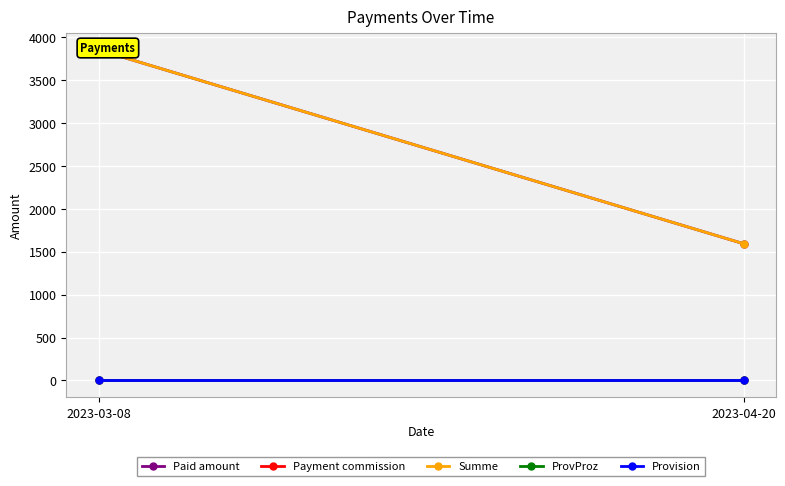

Where is Provision nearest to the value 0?

2023-03-08